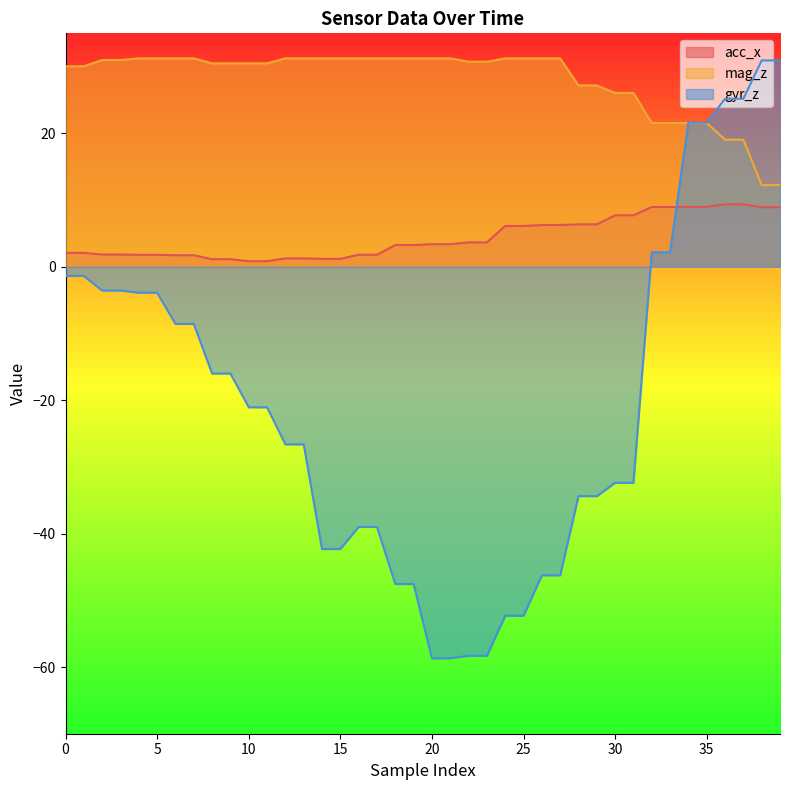

True or false: mag_z and gyr_z cross at least once.

True